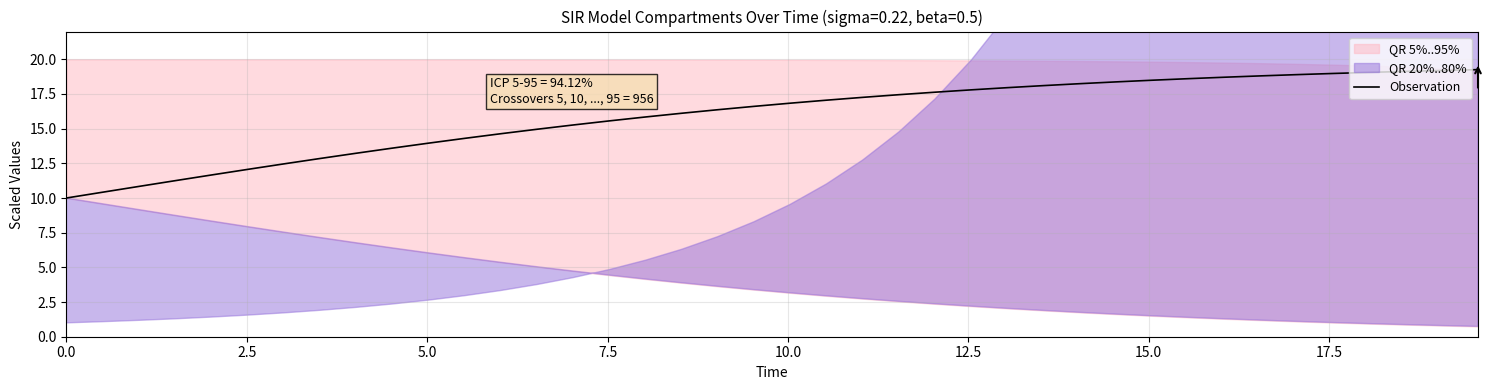

Which has a higher value, 20 or 13?

20